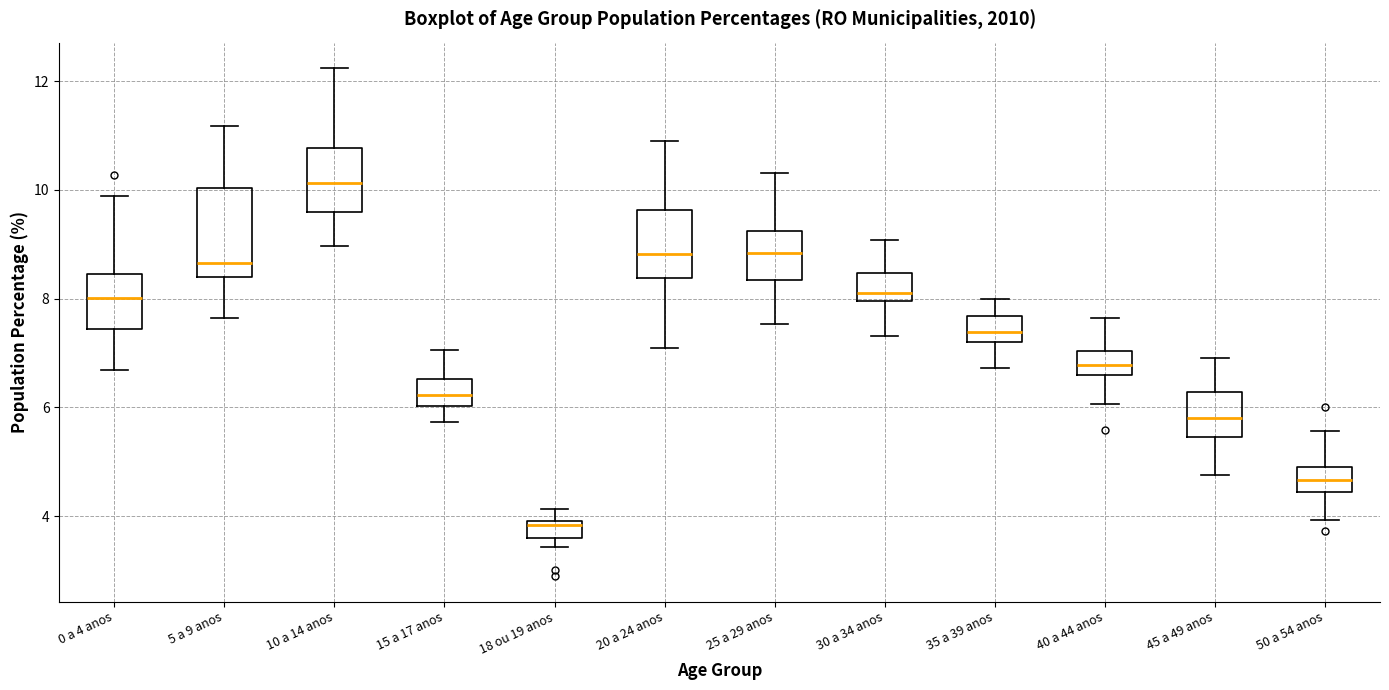

Comparing the boxes themselves (not the whiskers), which one is the tallest?

5 a 9 anos